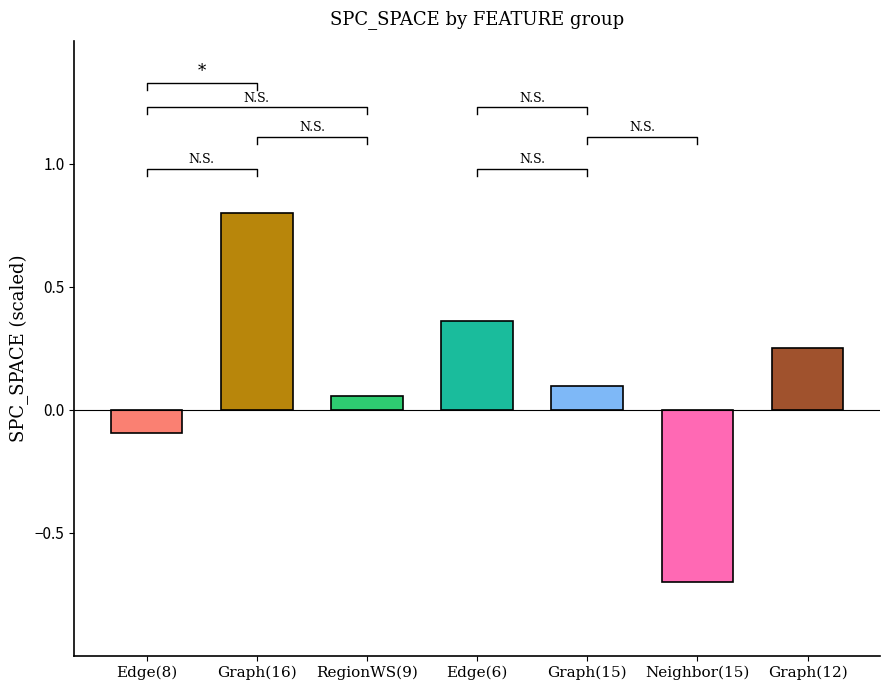

Where does the data first go above 0?

Graph(16)